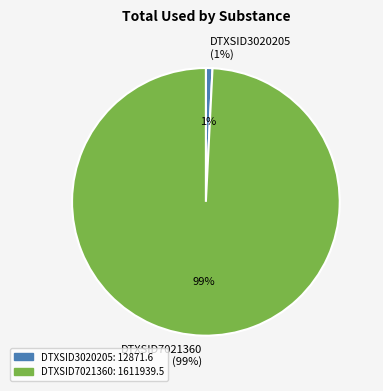

Which slice is the smallest?

DTXSID3020205